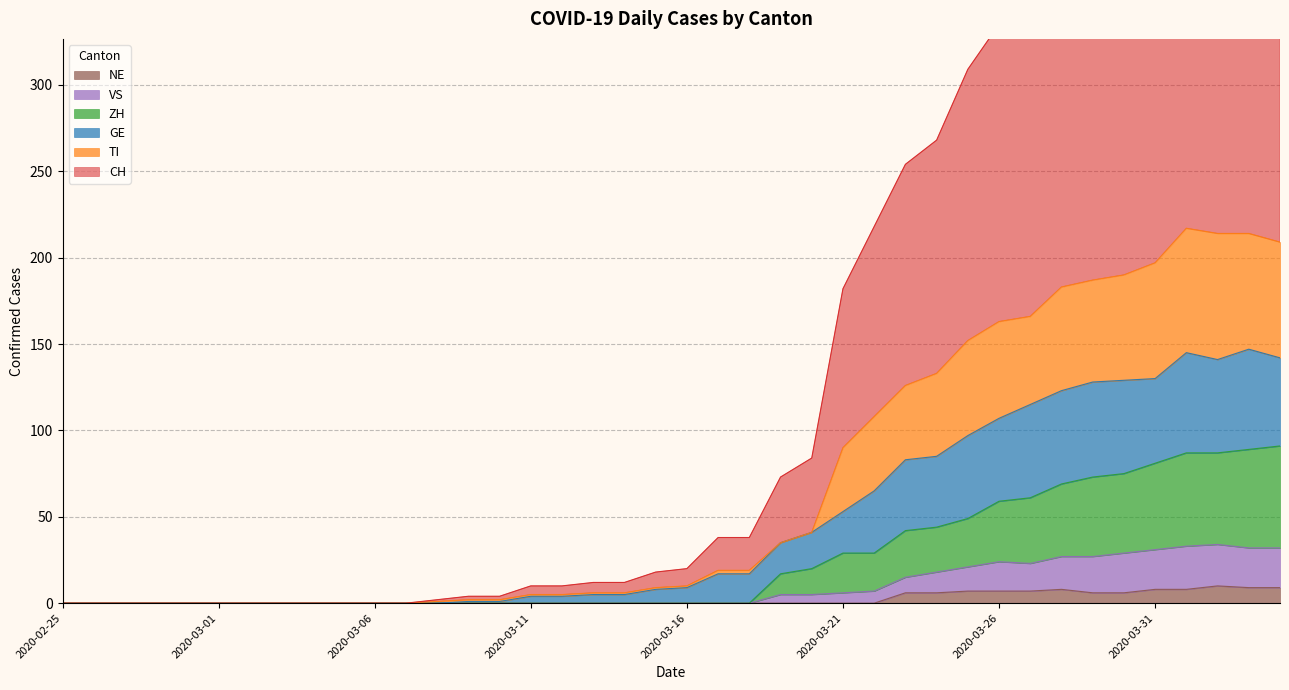

At which category is the sum across all series the highest?

2020-04-01